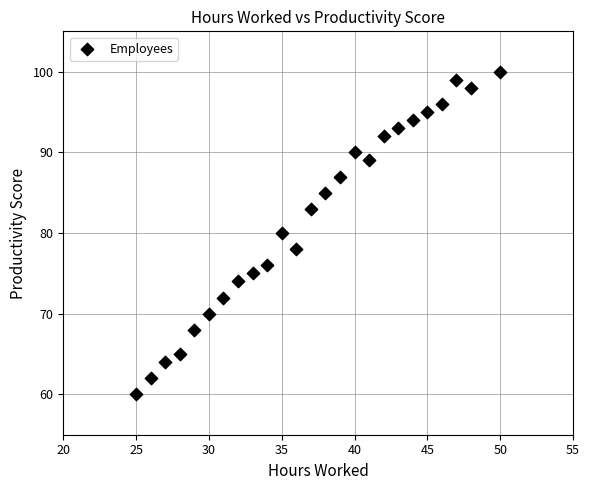

What is the range of Y values (max minus min)?

40